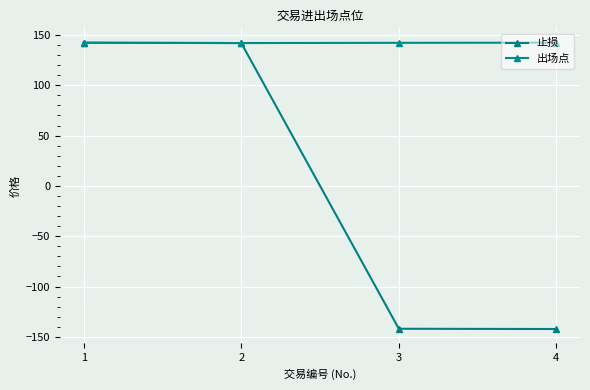

Reading right to left, transcribe all the data shown in this chart.

止损: 4=-142.2	3=-142.0	2=142.0	1=142.3
出场点: 4=142.4	3=142.2	2=142.0	1=142.4